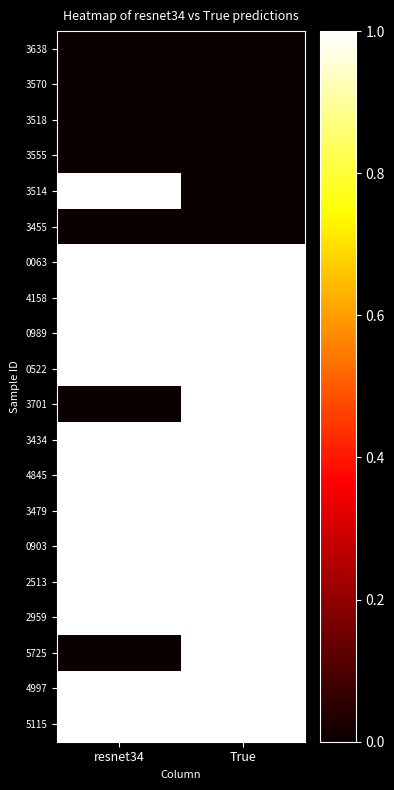

List the series in order of their peak value, highest first.

3514, 0063, 4158, 0989, 0522, 3701, 3434, 4845, 3479, 0903, 2513, 2959, 5725, 4997, 5115, 3638, 3570, 3518, 3555, 3455